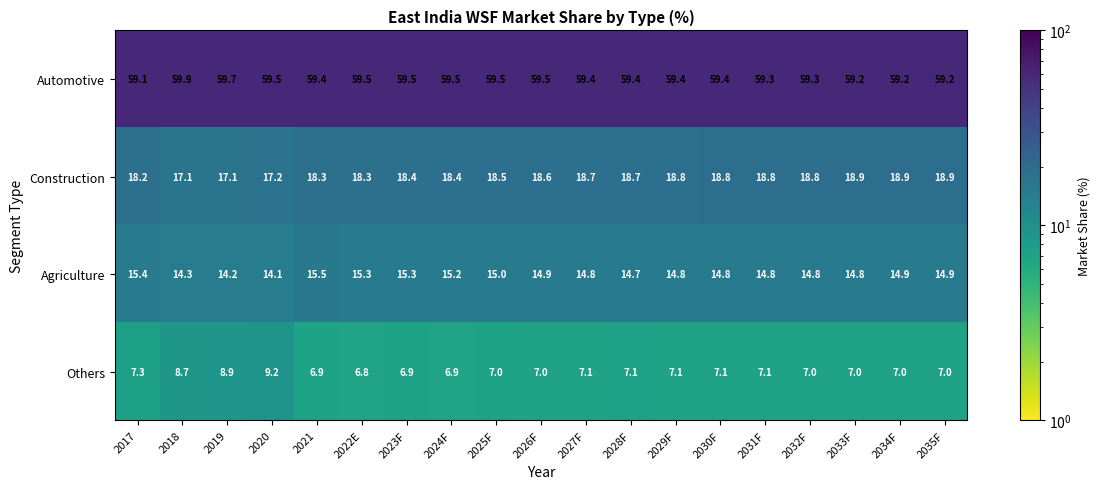

What is the difference between the Agriculture values at 2019 and 2033F?

0.6